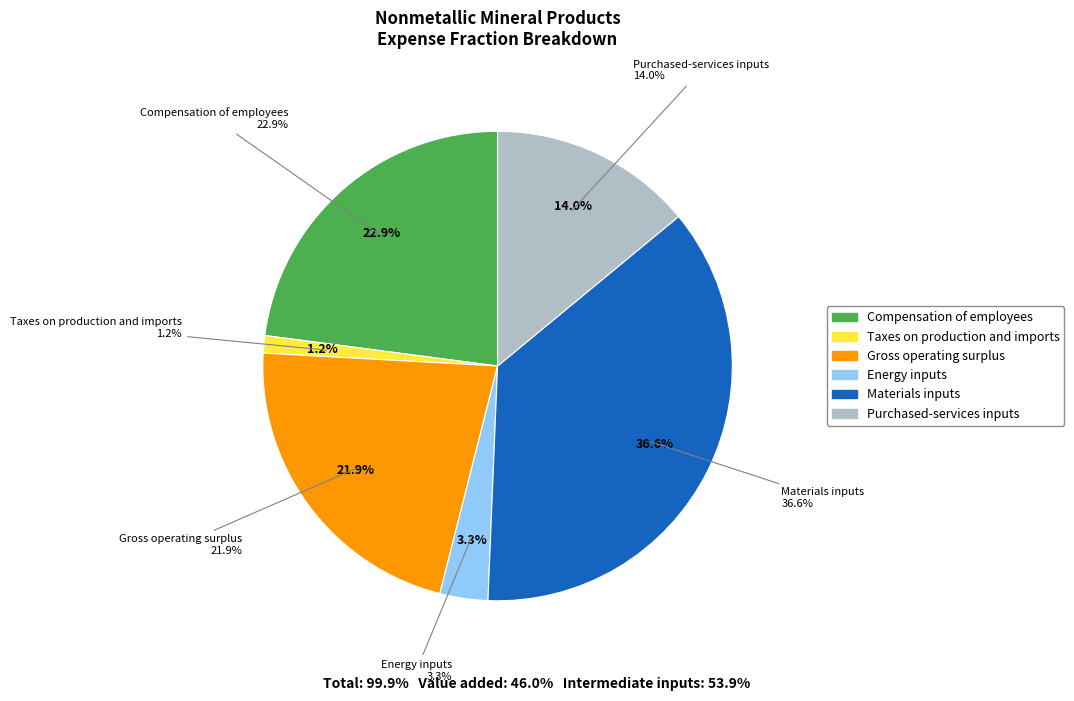

To the nearest percent, what is the difference between the Purchased-services inputs and Taxes on production and imports slice percentages?

13%